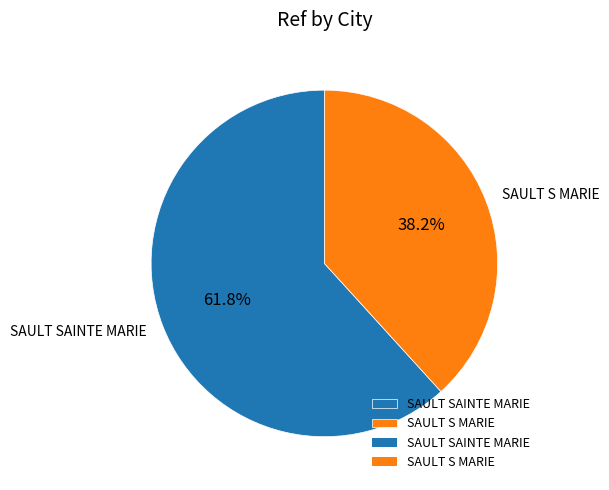

Is there any slice that represents more than half of the pie?

Yes